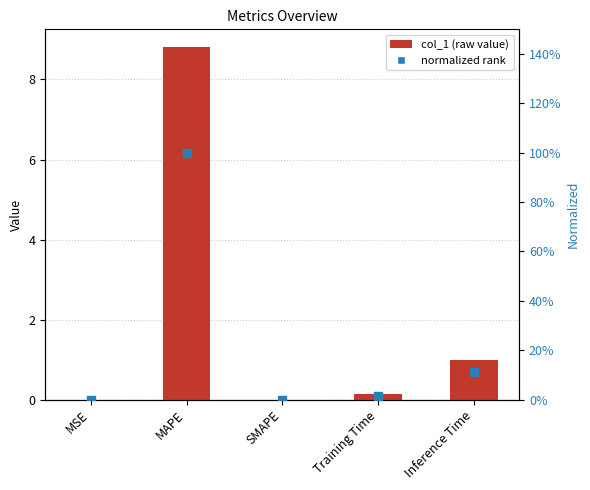

Is the value of normalized rank at MAPE greater than the value of col_1 at MSE?

Yes